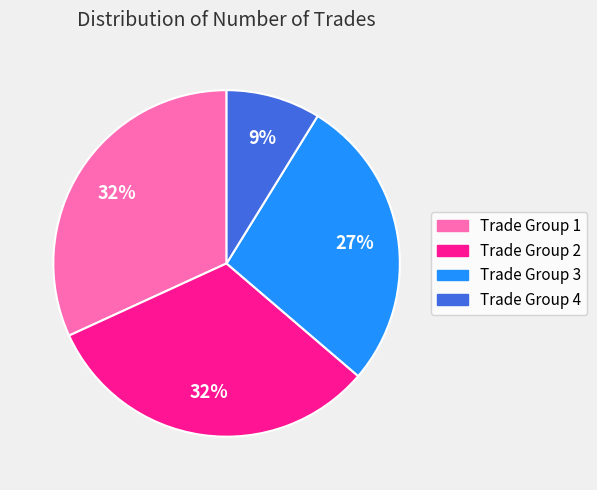

Is there any slice that represents more than half of the pie?

No